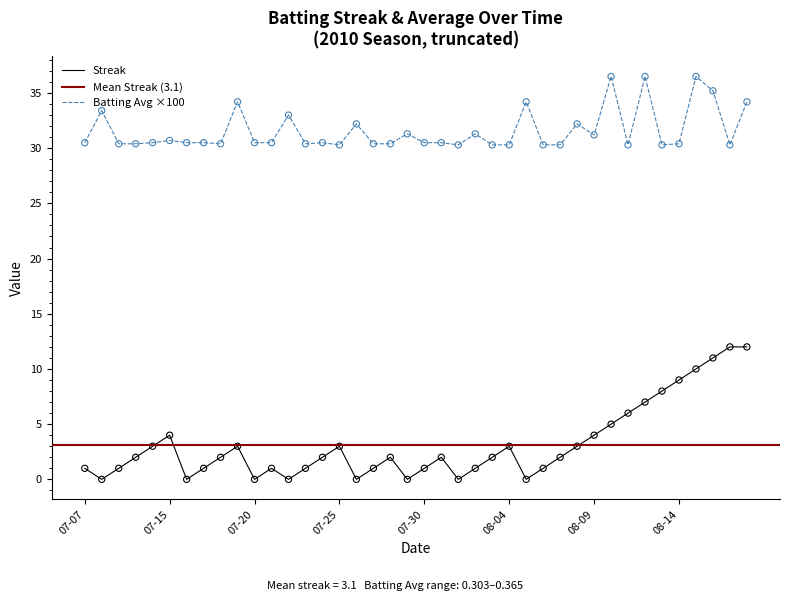

Which series reaches the minimum Y coordinate?

Streak